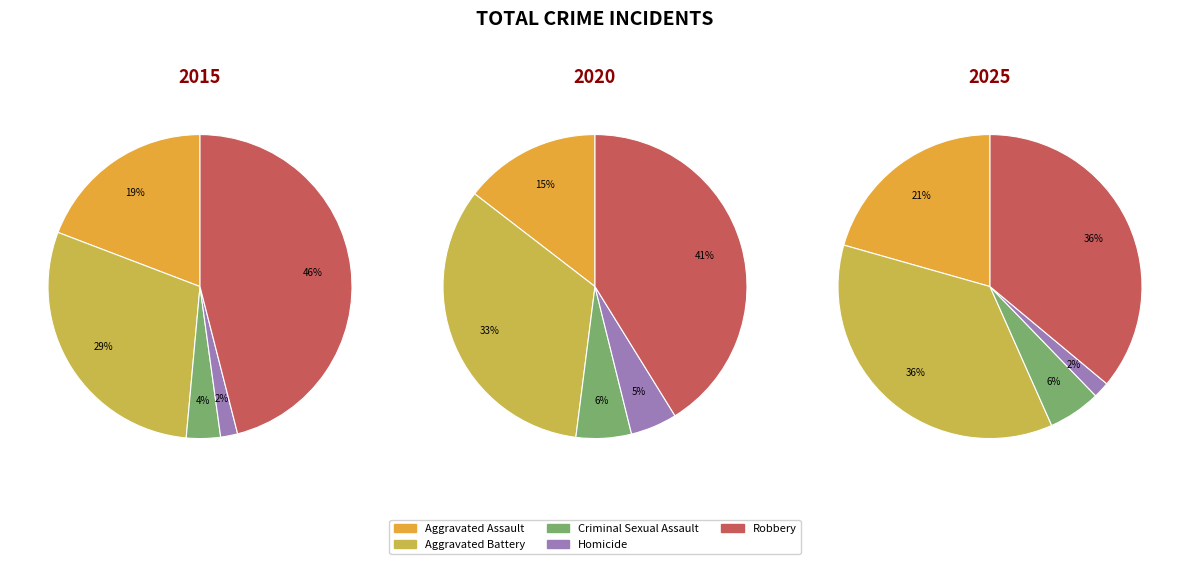

How many segments does this pie chart have?

5